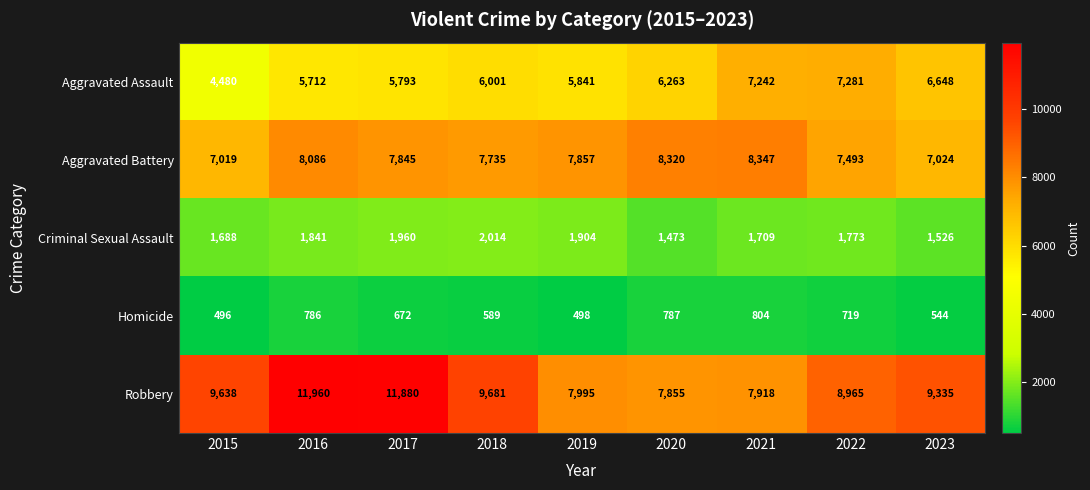

The value of Criminal Sexual Assault at 2015 is 910. True or false?

False